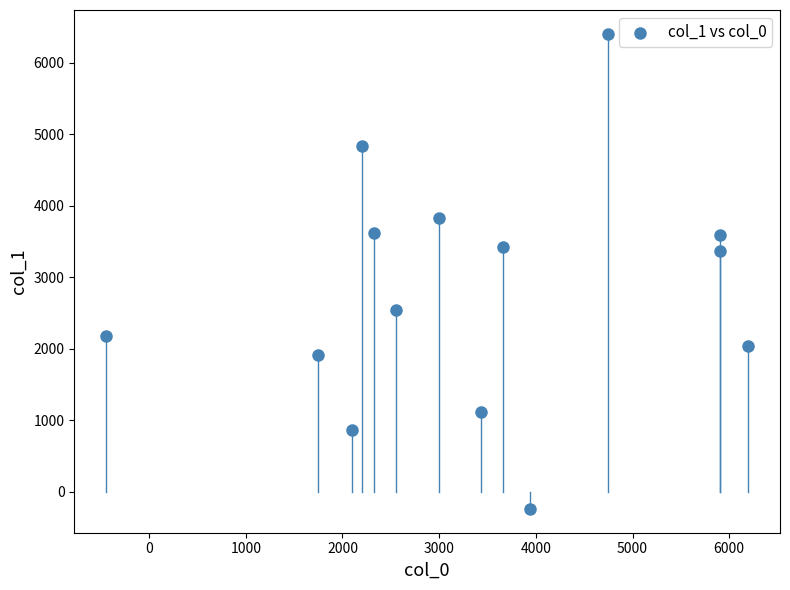

What is the range of Y values (max minus min)?

6645.6